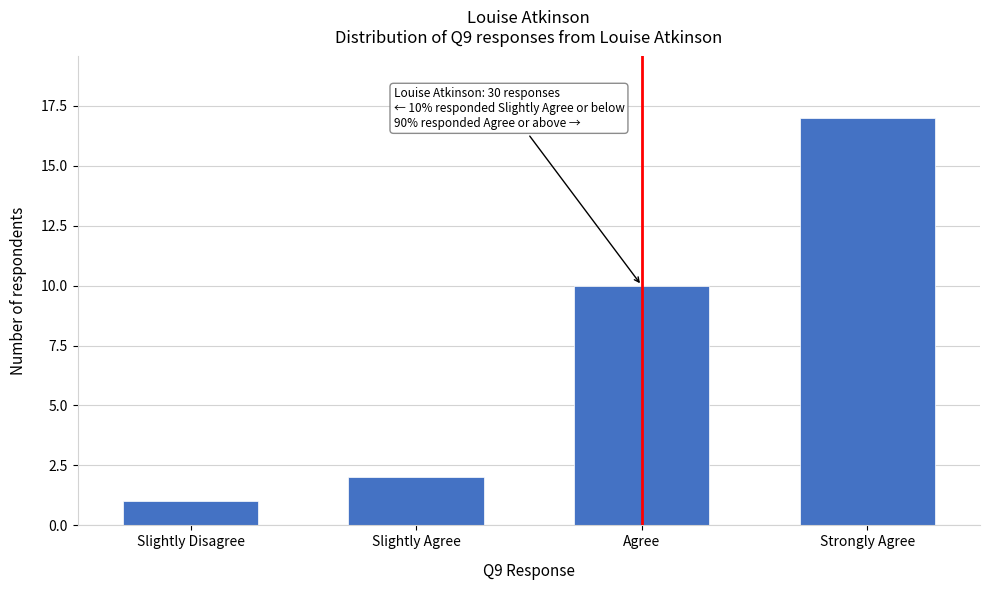

Reading left to right, list all the values displayed in this chart.

Slightly Disagree=1	Slightly Agree=2	Agree=10	Strongly Agree=17